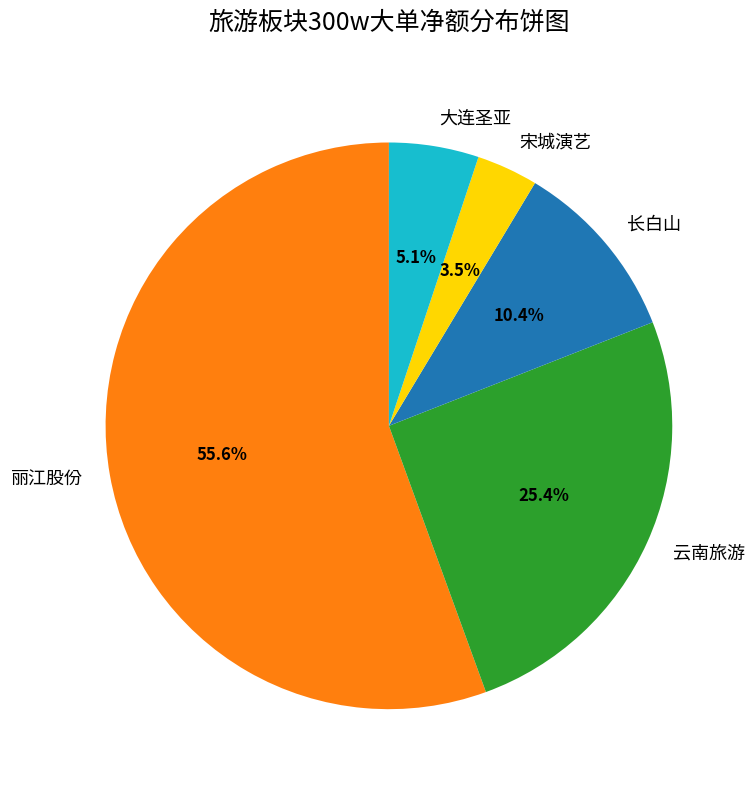

How much of the chart is everything except 丽江股份?

44.4%